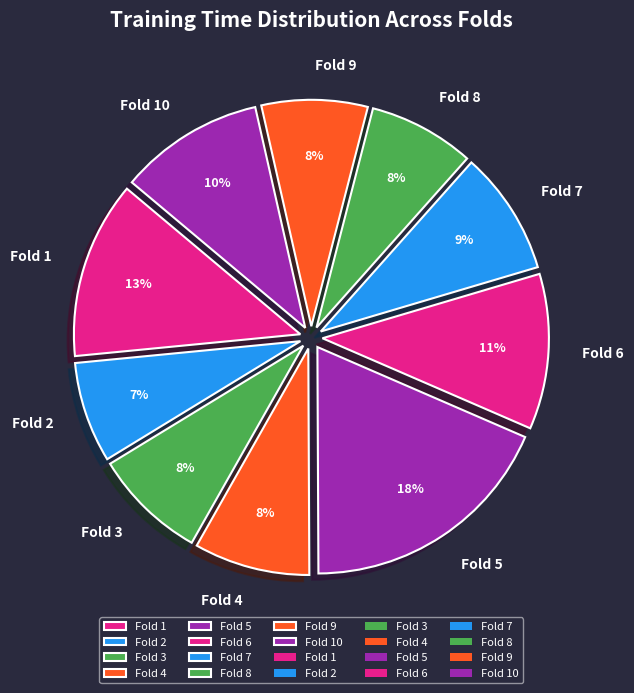

To the nearest percent, what portion does Fold 3 represent?

8%